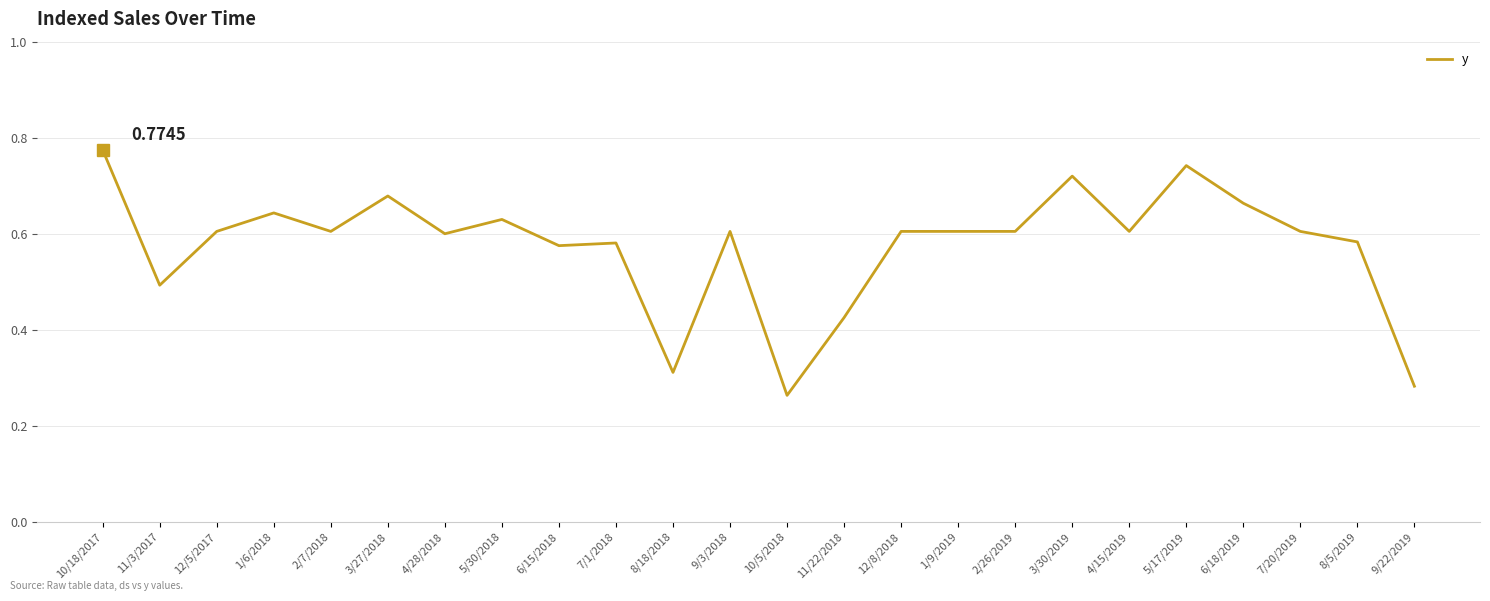

How many lines are shown in the chart?

1